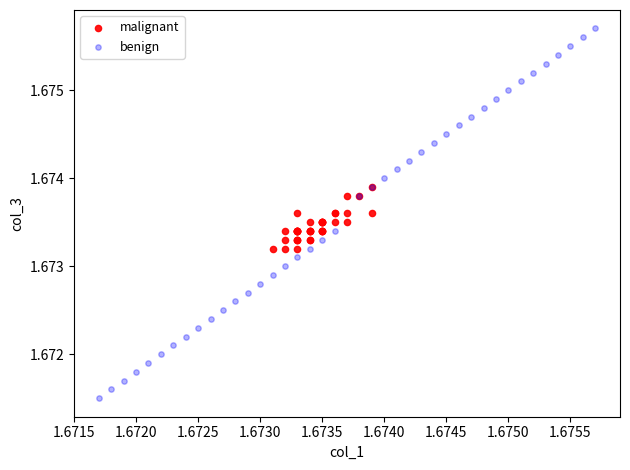

Which series has the largest Y range (max minus min)?

benign